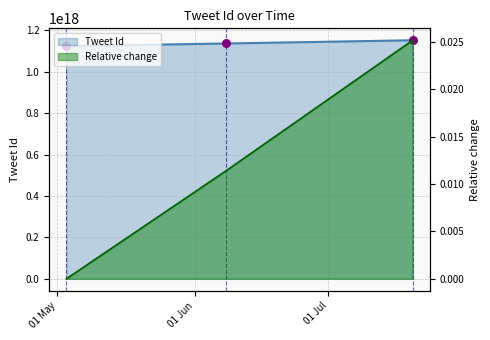

What are all the series names shown in the legend?

Tweet Id, Relative change